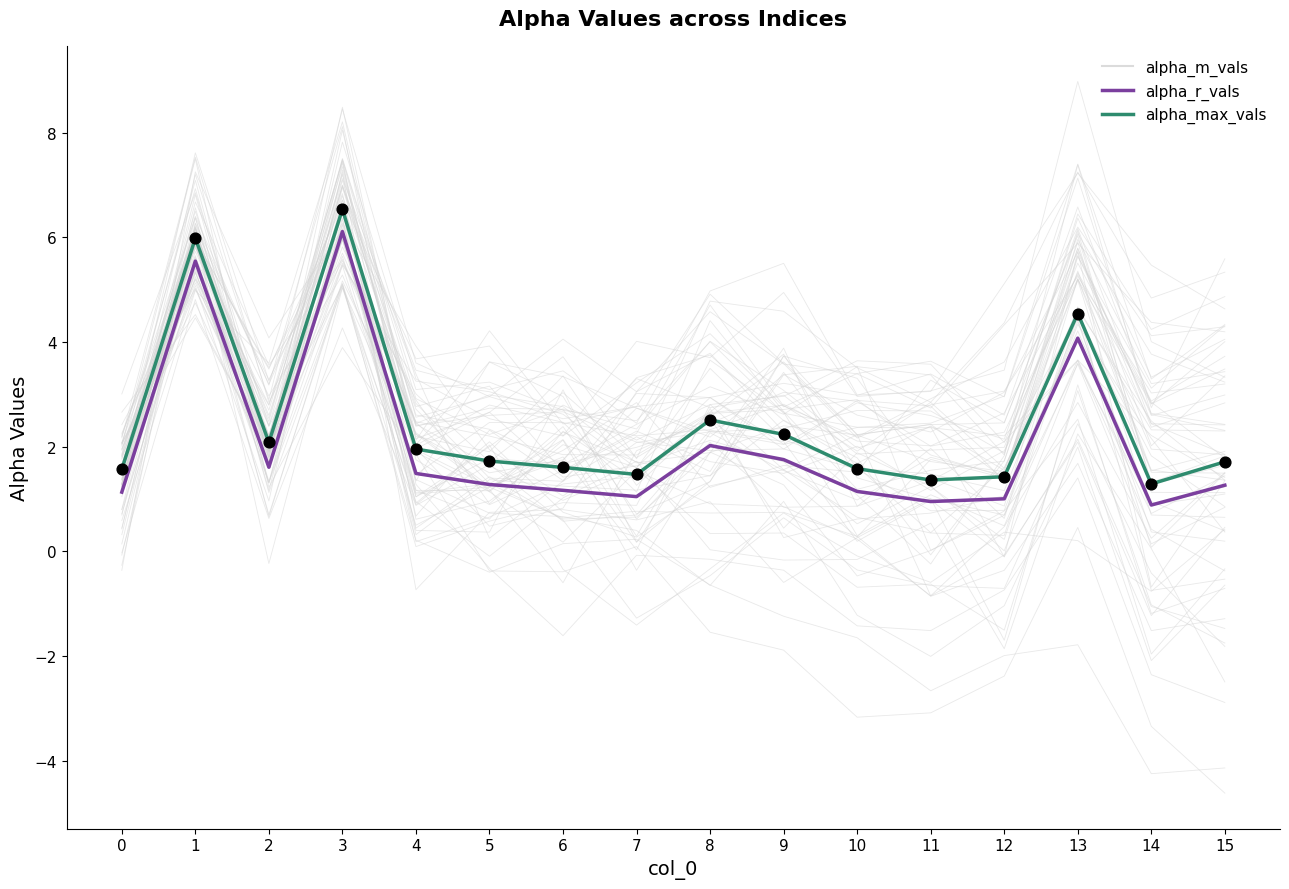

Which series contains the highest Y value?

alpha_max_vals